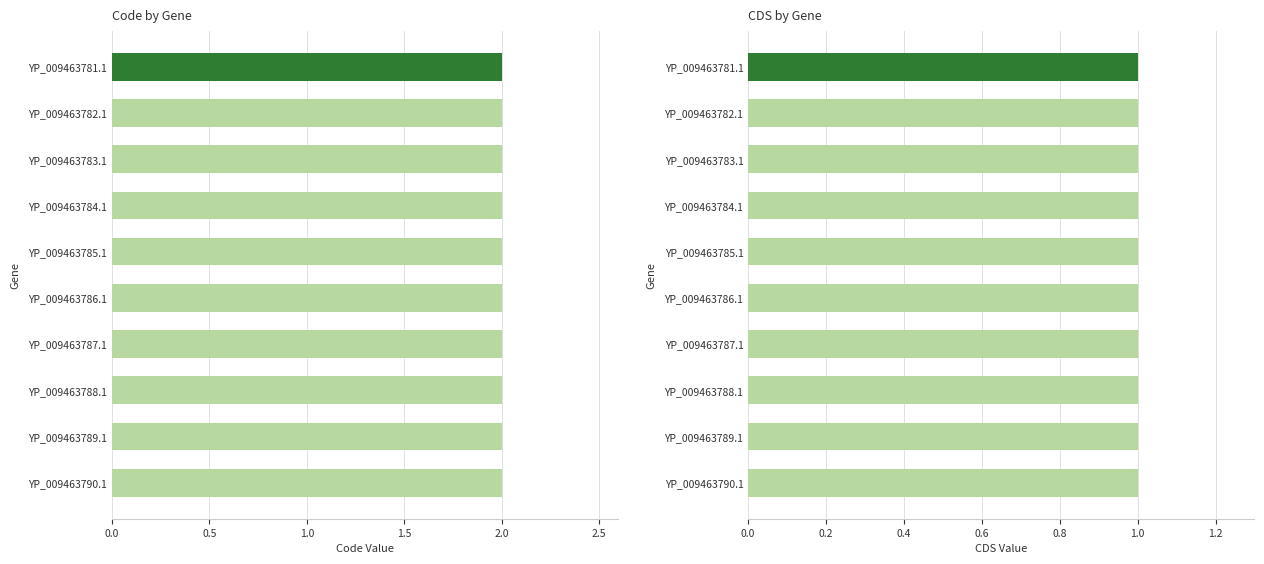

The value of CDS at YP_009463785.1 is 1. True or false?

True